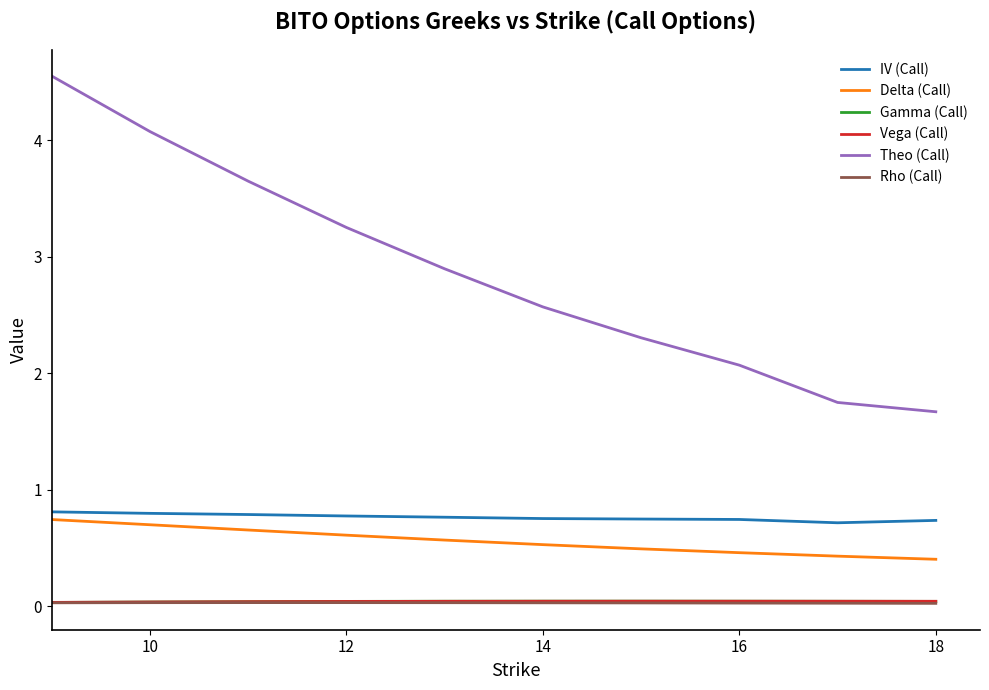

What is the highest value of the Theo (Call) series?

4.6